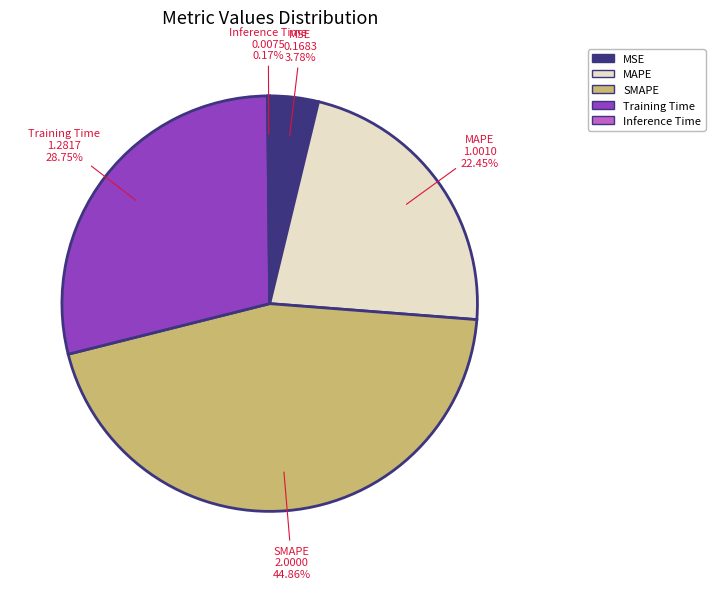

Which category has the biggest portion of the pie?

SMAPE